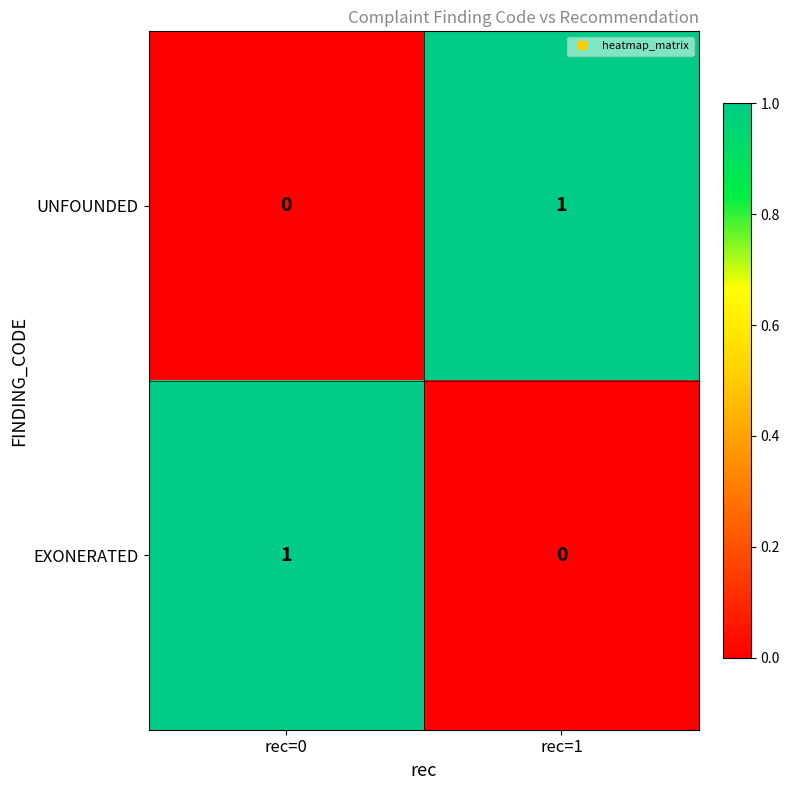

How many series are shown in this chart?

2